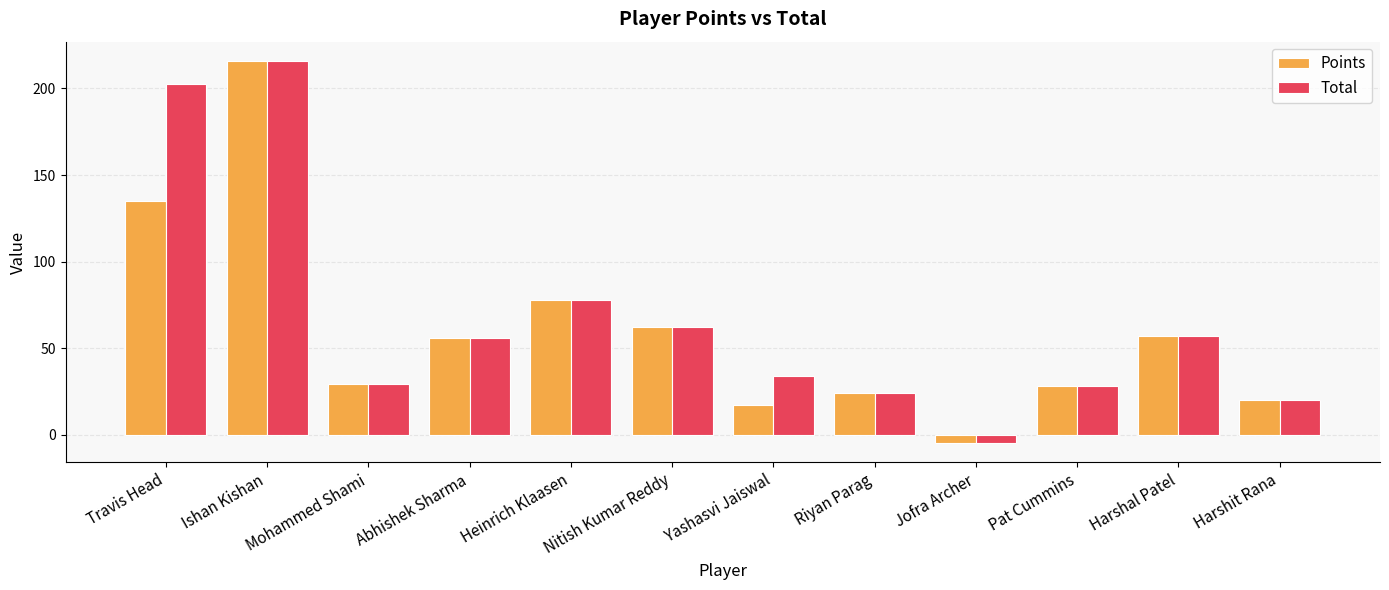

What is the label of the 11th bar from the right?

Ishan Kishan